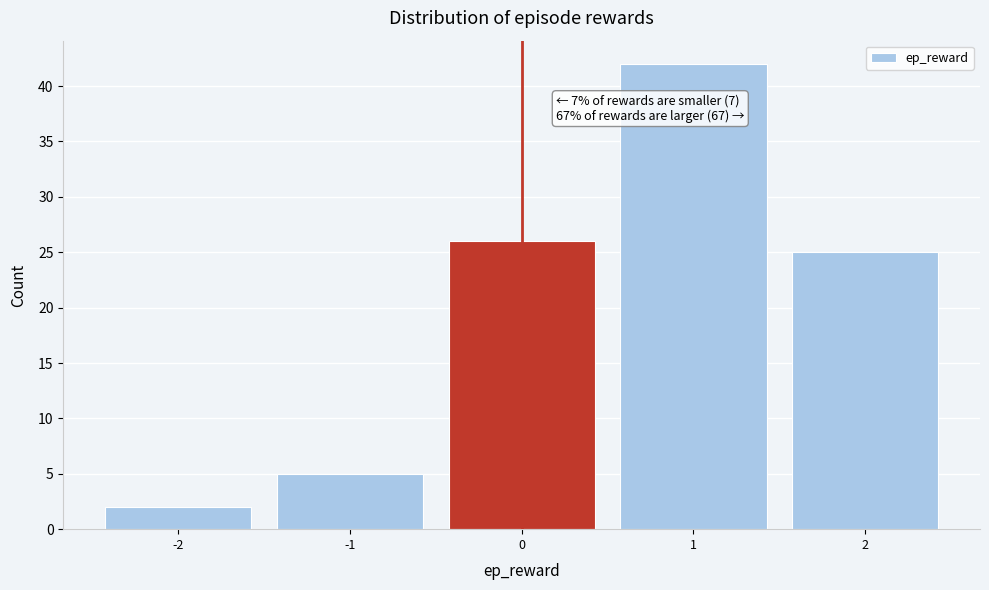

Reading right to left, transcribe all the data shown in this chart.

2=25	1=42	0=26	-1=5	-2=2